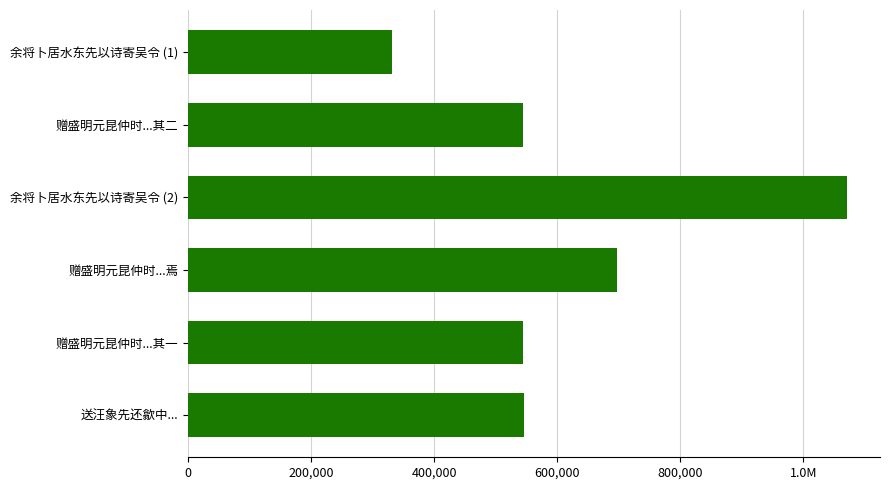

Are the bars horizontal?

Yes